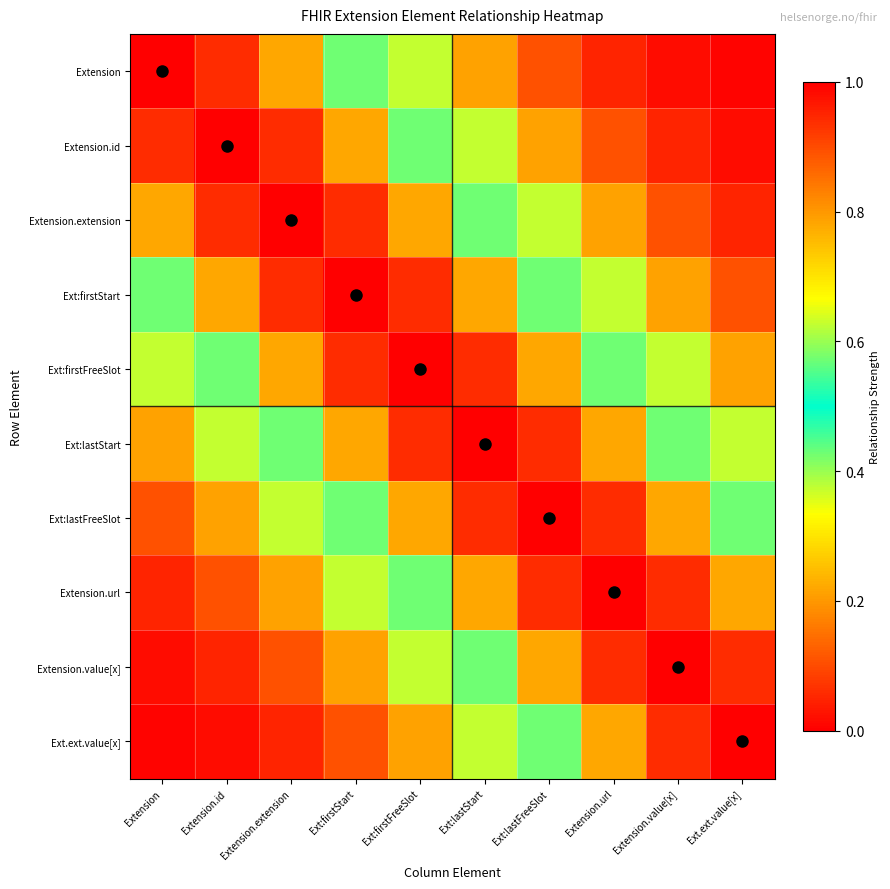

List the series in order of their peak value, highest first.

Extension, Extension.id, Extension.extension, Ext:firstStart, Ext:firstFreeSlot, Ext:lastStart, Ext:lastFreeSlot, Extension.url, Extension.value[x], Ext.ext.value[x]